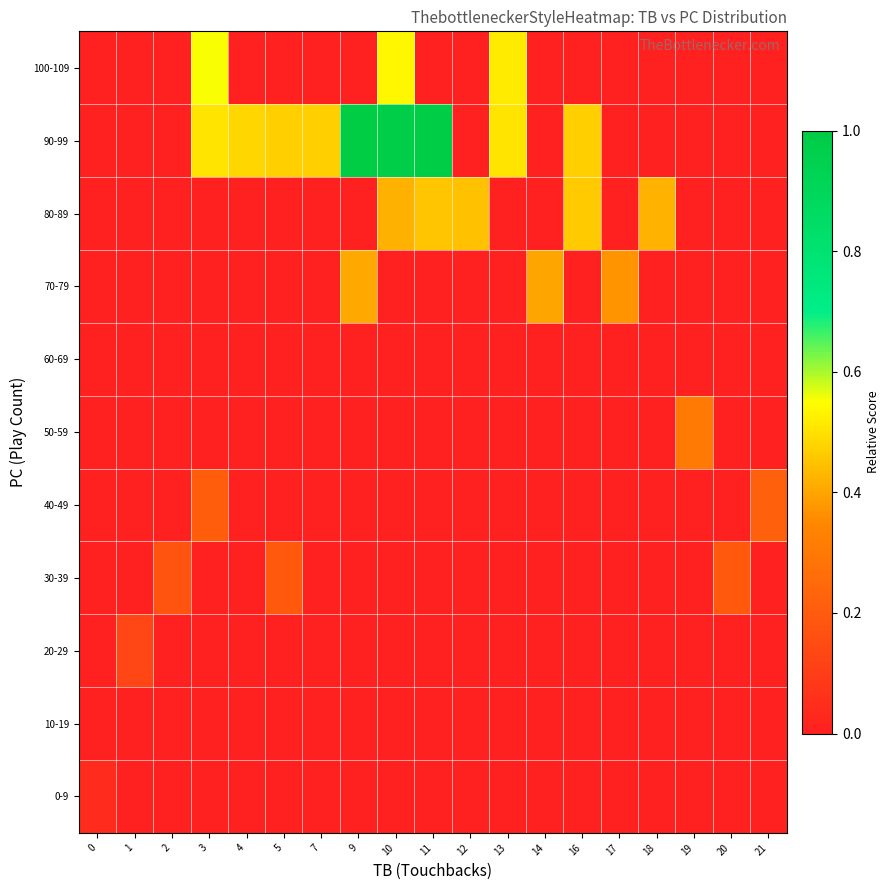

Reading left to right, what are all the values shown in this chart?

0-9: 0=0.0	1=0.0	2=0.0	3=0.0	4=0.0	5=0.0	7=0.0	9=0.0	10=0.0	11=0.0	12=0.0	13=0.0	14=0.0	16=0.0	17=0.0	18=0.0	19=0.0	20=0.0	21=0.0
10-19: 0=0.0	1=0.0	2=0.0	3=0.0	4=0.0	5=0.0	7=0.0	9=0.0	10=0.0	11=0.0	12=0.0	13=0.0	14=0.0	16=0.0	17=0.0	18=0.0	19=0.0	20=0.0	21=0.0
20-29: 0=0.0	1=0.1	2=0.0	3=0.0	4=0.0	5=0.0	7=0.0	9=0.0	10=0.0	11=0.0	12=0.0	13=0.0	14=0.0	16=0.0	17=0.0	18=0.0	19=0.0	20=0.0	21=0.0
30-39: 0=0.0	1=0.0	2=0.2	3=0.0	4=0.0	5=0.2	7=0.0	9=0.0	10=0.0	11=0.0	12=0.0	13=0.0	14=0.0	16=0.0	17=0.0	18=0.0	19=0.0	20=0.2	21=0.0
40-49: 0=0.0	1=0.0	2=0.0	3=0.2	4=0.0	5=0.0	7=0.0	9=0.0	10=0.0	11=0.0	12=0.0	13=0.0	14=0.0	16=0.0	17=0.0	18=0.0	19=0.0	20=0.0	21=0.2
50-59: 0=0.0	1=0.0	2=0.0	3=0.0	4=0.0	5=0.0	7=0.0	9=0.0	10=0.0	11=0.0	12=0.0	13=0.0	14=0.0	16=0.0	17=0.0	18=0.0	19=0.3	20=0.0	21=0.0
60-69: 0=0.0	1=0.0	2=0.0	3=0.0	4=0.0	5=0.0	7=0.0	9=0.0	10=0.0	11=0.0	12=0.0	13=0.0	14=0.0	16=0.0	17=0.0	18=0.0	19=0.0	20=0.0	21=0.0
70-79: 0=0.0	1=0.0	2=0.0	3=0.0	4=0.0	5=0.0	7=0.0	9=0.4	10=0.0	11=0.0	12=0.0	13=0.0	14=0.4	16=0.0	17=0.4	18=0.0	19=0.0	20=0.0	21=0.0
80-89: 0=0.0	1=0.0	2=0.0	3=0.0	4=0.0	5=0.0	7=0.0	9=0.0	10=0.4	11=0.5	12=0.4	13=0.0	14=0.0	16=0.5	17=0.0	18=0.4	19=0.0	20=0.0	21=0.0
90-99: 0=0.0	1=0.0	2=0.0	3=0.5	4=0.5	5=0.5	7=0.5	9=1.0	10=1.0	11=1.0	12=0.0	13=0.5	14=0.0	16=0.5	17=0.0	18=0.0	19=0.0	20=0.0	21=0.0
100-109: 0=0.0	1=0.0	2=0.0	3=0.6	4=0.0	5=0.0	7=0.0	9=0.0	10=0.5	11=0.0	12=0.0	13=0.5	14=0.0	16=0.0	17=0.0	18=0.0	19=0.0	20=0.0	21=0.0